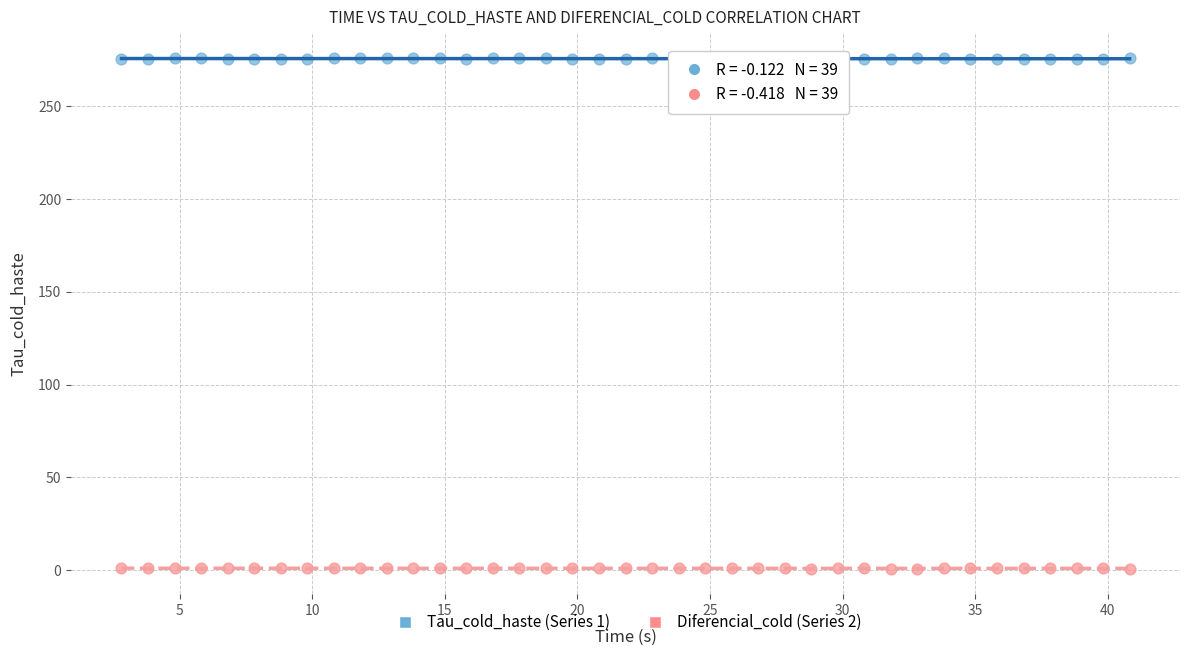

What are all the series names shown in the legend?

Tau_cold_haste (Series 1), Diferencial_cold (Series 2)